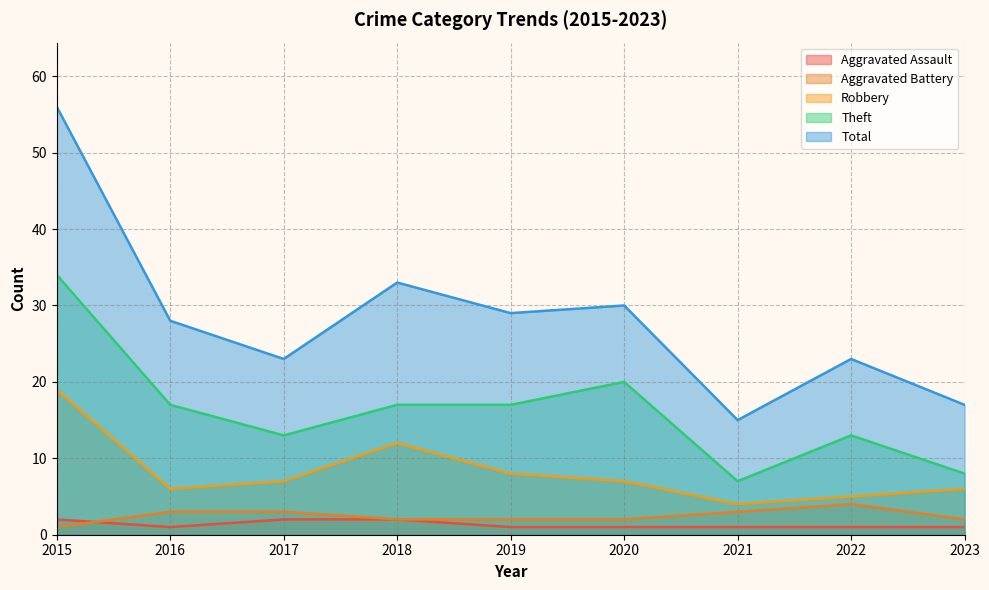

Is it true that Theft equals 13 at 2017?

True